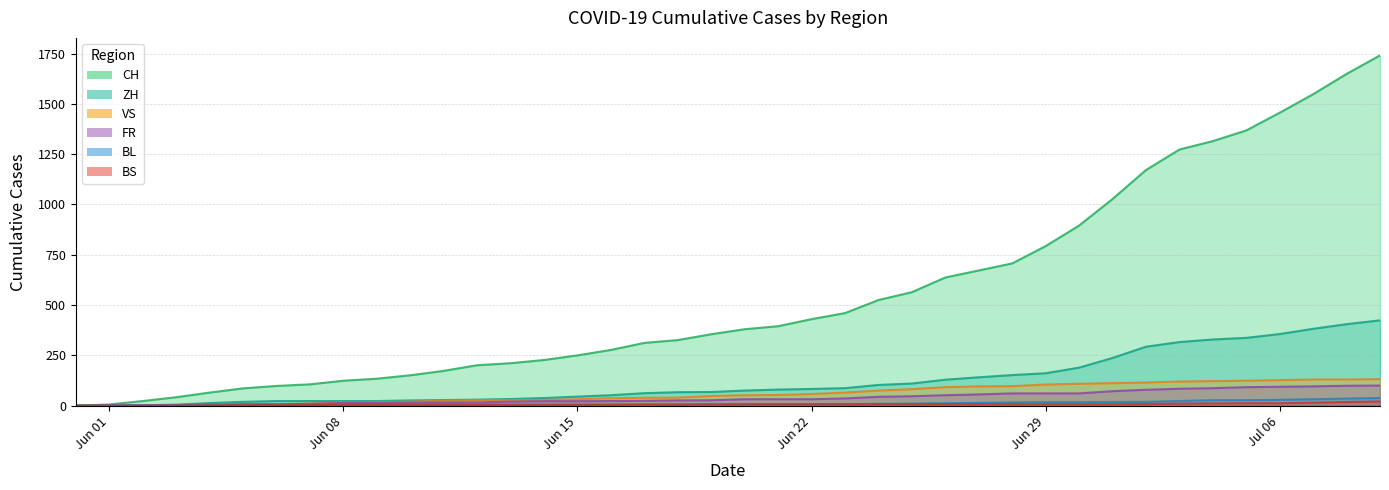

Rank the series at 2020-06-11 from lowest to highest value.

BL, BS, FR, VS, ZH, CH